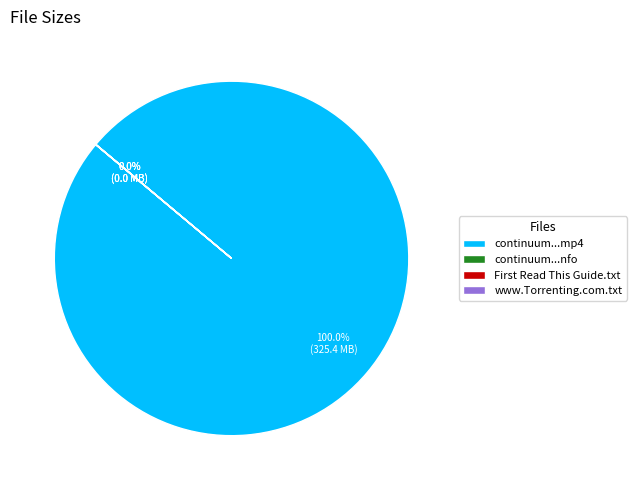

Does www.Torrenting.com.txt represent more than half of the total?

No